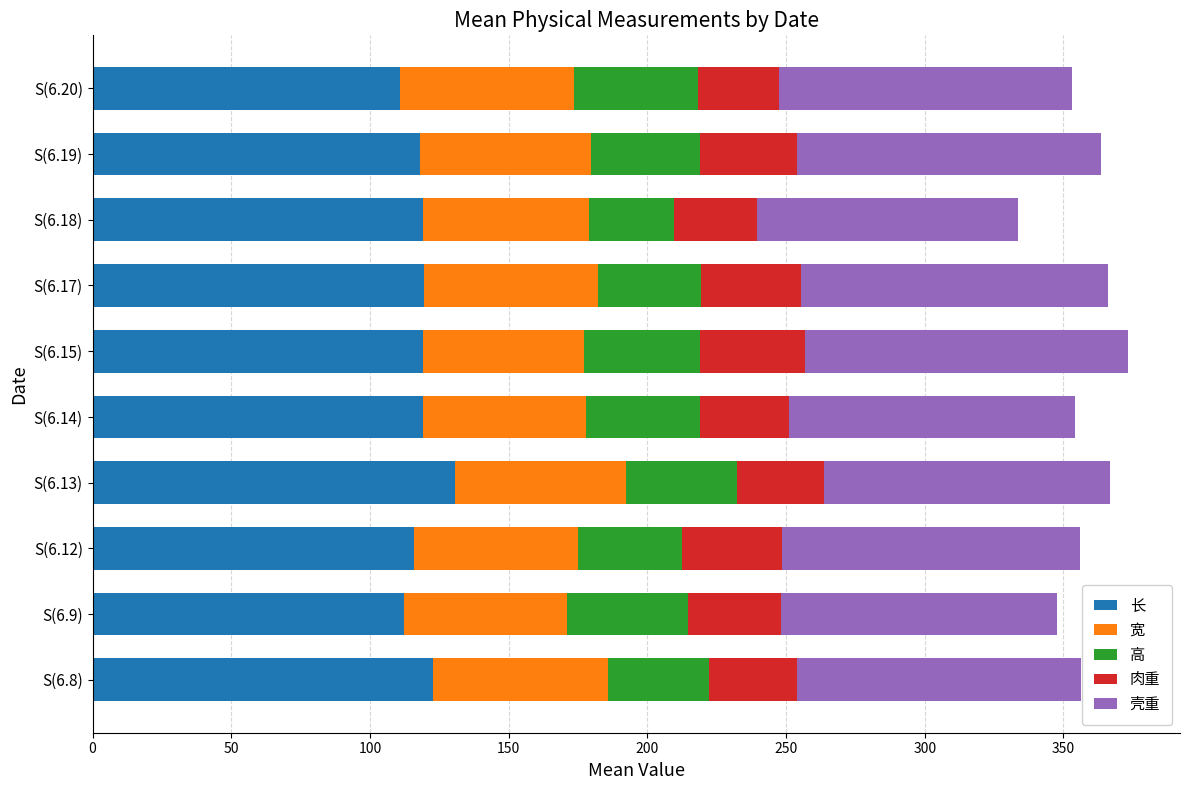

What is the difference between the maximum and minimum values in the 长 series?

19.7